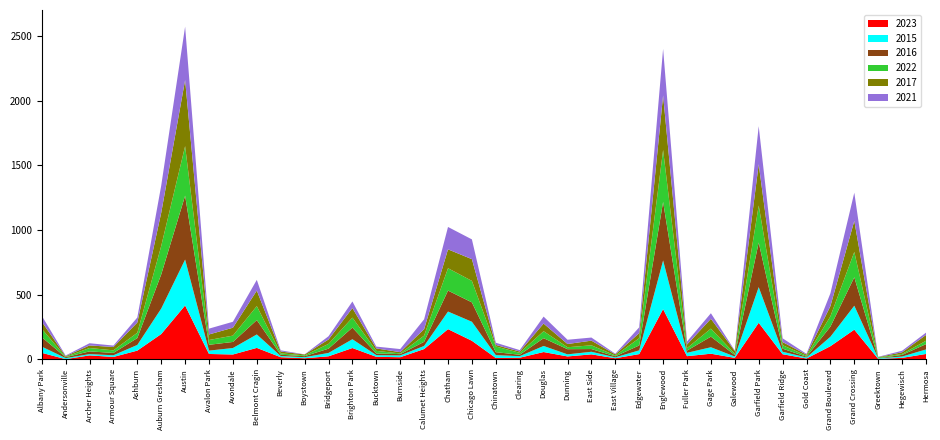

Reading left to right, what are all the values shown in this chart?

2023: Albany Park=51	Andersonville=2	Archer Heights=31	Armour Square=19	Ashburn=68	Auburn Gresham=196	Austin=417	Avalon Park=42	Avondale=38	Belmont Cragin=89	Beverly=17	Boystown=9	Bridgeport=24	Brighton Park=88	Bucktown=20	Burnside=17	Calumet Heights=80	Chatham=234	Chicago Lawn=144	Chinatown=11	Clearing=13	Douglas=57	Dunning=23	East Side=39	East Village=9	Edgewater=41	Englewood=389	Fuller Park=25	Gage Park=44	Galewood=12	Garfield Park=283	Garfield Ridge=40	Gold Coast=7	Grand Boulevard=102	Grand Crossing=230	Greektown=4	Hegewisch=12	Hermosa=42
2015: Albany Park=48	Andersonville=8	Archer Heights=10	Armour Square=13	Ashburn=44	Auburn Gresham=197	Austin=355	Avalon Park=26	Avondale=50	Belmont Cragin=104	Beverly=9	Boystown=8	Bridgeport=26	Brighton Park=68	Bucktown=13	Burnside=14	Calumet Heights=24	Chatham=136	Chicago Lawn=147	Chinatown=22	Clearing=12	Douglas=47	Dunning=16	East Side=20	East Village=7	Edgewater=29	Englewood=376	Fuller Park=26	Gage Park=50	Galewood=10	Garfield Park=276	Garfield Ridge=19	Gold Coast=8	Grand Boulevard=73	Grand Crossing=185	Greektown=4	Hegewisch=10	Hermosa=35
2016: Albany Park=73	Andersonville=7	Archer Heights=21	Armour Square=18	Ashburn=53	Auburn Gresham=264	Austin=494	Avalon Park=45	Avondale=47	Belmont Cragin=111	Beverly=10	Boystown=8	Bridgeport=33	Brighton Park=90	Bucktown=13	Burnside=10	Calumet Heights=32	Chatham=162	Chicago Lawn=150	Chinatown=23	Clearing=11	Douglas=60	Dunning=40	East Side=21	East Village=8	Edgewater=38	Englewood=453	Fuller Park=17	Gage Park=82	Galewood=12	Garfield Park=345	Garfield Ridge=24	Gold Coast=6	Grand Boulevard=78	Grand Crossing=220	Greektown=1	Hegewisch=13	Hermosa=41
2022: Albany Park=65	Andersonville=3	Archer Heights=26	Armour Square=20	Ashburn=41	Auburn Gresham=220	Austin=383	Avalon Park=37	Avondale=49	Belmont Cragin=108	Beverly=11	Boystown=6	Bridgeport=37	Brighton Park=77	Bucktown=20	Burnside=5	Calumet Heights=48	Chatham=173	Chicago Lawn=166	Chinatown=44	Clearing=15	Douglas=54	Dunning=15	East Side=29	East Village=6	Edgewater=56	Englewood=401	Fuller Park=19	Gage Park=62	Galewood=9	Garfield Park=286	Garfield Ridge=27	Gold Coast=7	Grand Boulevard=80	Grand Crossing=196	Greektown=6	Hegewisch=7	Hermosa=26
2017: Albany Park=55	Andersonville=5	Archer Heights=20	Armour Square=26	Ashburn=79	Auburn Gresham=257	Austin=511	Avalon Park=43	Avondale=61	Belmont Cragin=120	Beverly=14	Boystown=7	Bridgeport=34	Brighton Park=74	Bucktown=19	Burnside=10	Calumet Heights=50	Chatham=146	Chicago Lawn=168	Chinatown=12	Clearing=10	Douglas=59	Dunning=25	East Side=36	East Village=9	Edgewater=39	Englewood=422	Fuller Park=28	Gage Park=76	Galewood=22	Garfield Park=319	Garfield Ridge=24	Gold Coast=9	Grand Boulevard=79	Grand Crossing=240	Greektown=3	Hegewisch=13	Hermosa=45
2021: Albany Park=46	Andersonville=5	Archer Heights=17	Armour Square=11	Ashburn=39	Auburn Gresham=210	Austin=413	Avalon Park=45	Avondale=46	Belmont Cragin=83	Beverly=9	Boystown=1	Bridgeport=25	Brighton Park=51	Bucktown=14	Burnside=24	Calumet Heights=76	Chatham=173	Chicago Lawn=153	Chinatown=17	Clearing=11	Douglas=54	Dunning=33	East Side=24	East Village=5	Edgewater=45	Englewood=360	Fuller Park=23	Gage Park=43	Galewood=4	Garfield Park=294	Garfield Ridge=29	Gold Coast=6	Grand Boulevard=99	Grand Crossing=218	Greektown=2	Hegewisch=12	Hermosa=18